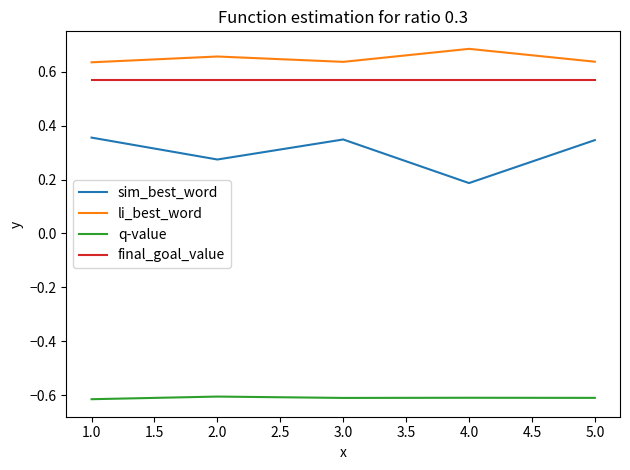

What position from the right is 3.0?

3